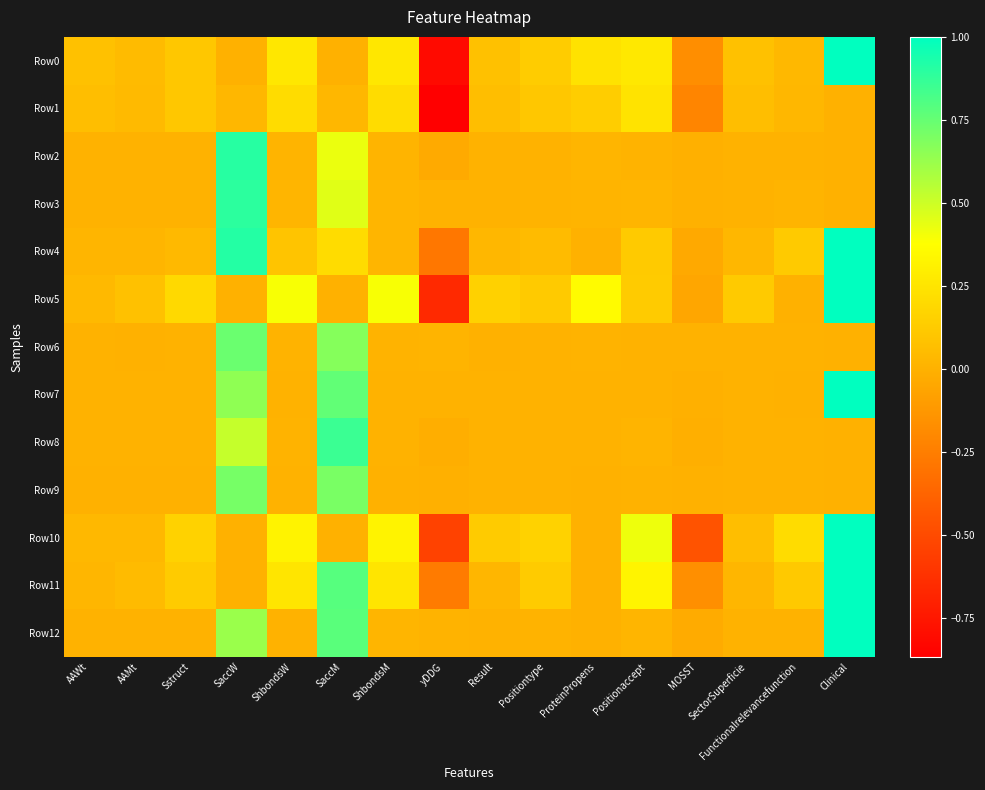

Which series changed the most between Sstruct and MOSST?

Row10